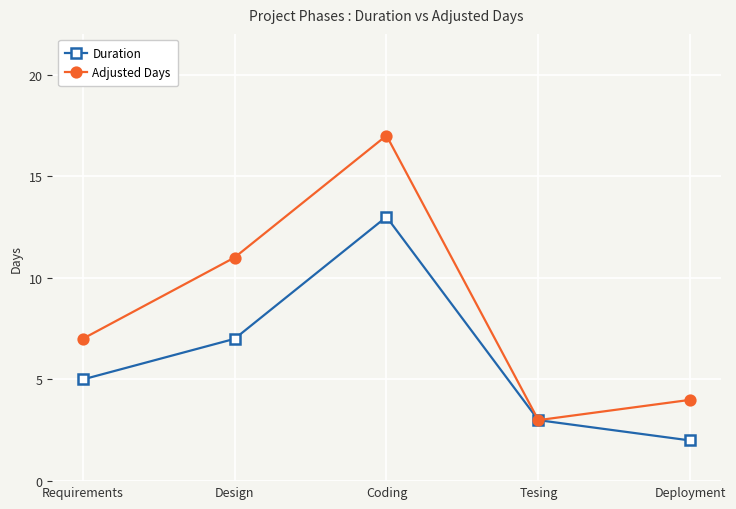

Reading right to left, transcribe all the data shown in this chart.

Duration: Deployment=2	Tesing=3	Coding=13	Design=7	Requirements=5
Adjusted Days: Deployment=4	Tesing=3	Coding=17	Design=11	Requirements=7